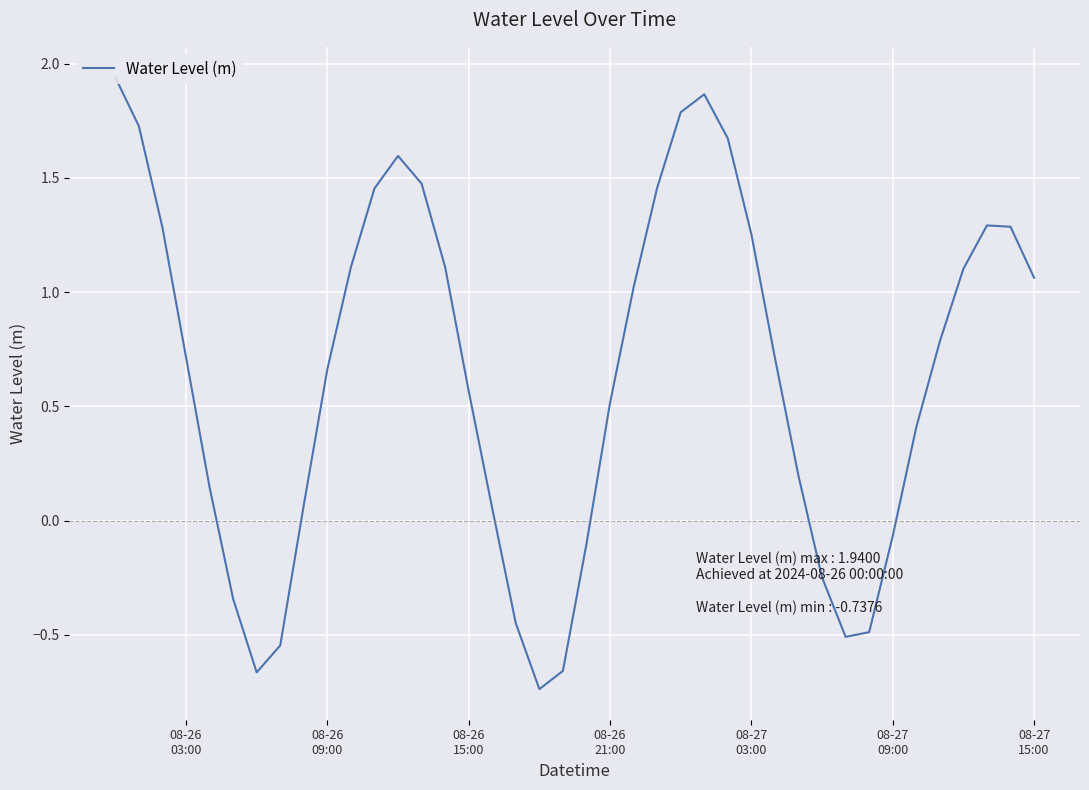

What is the difference between the maximum and minimum values?

2.7